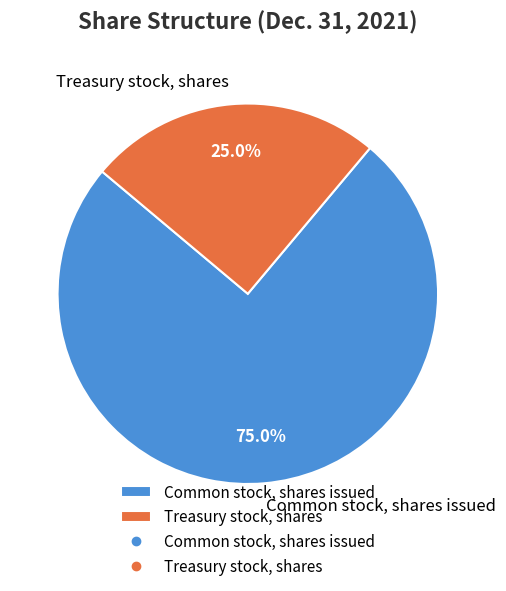

What percentage do Common stock, shares issued and Treasury stock, shares together represent?

100.0%